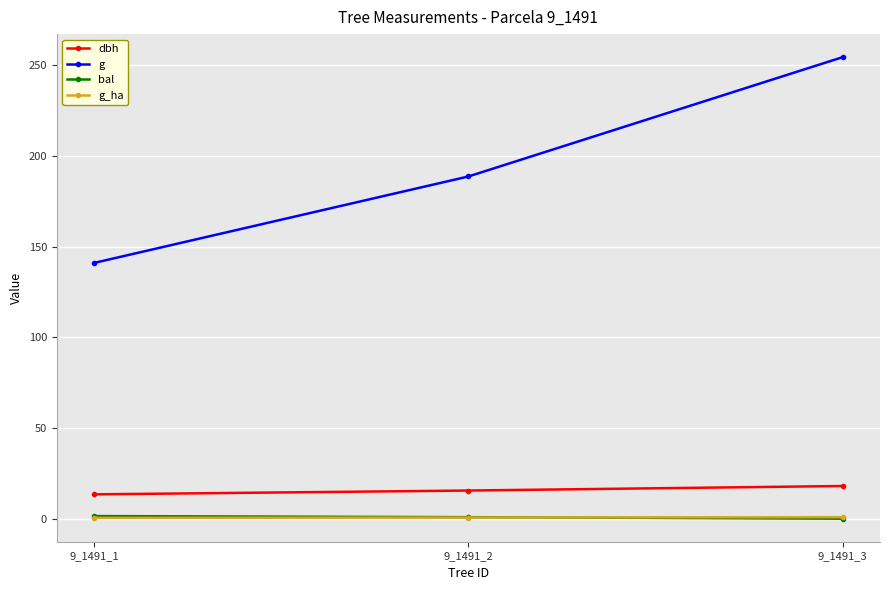

Does the chart have visible grid lines?

Yes